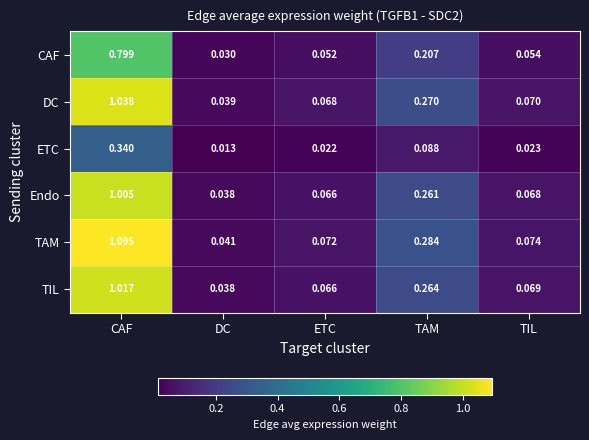

Which series changed the most between CAF and TIL?

TAM